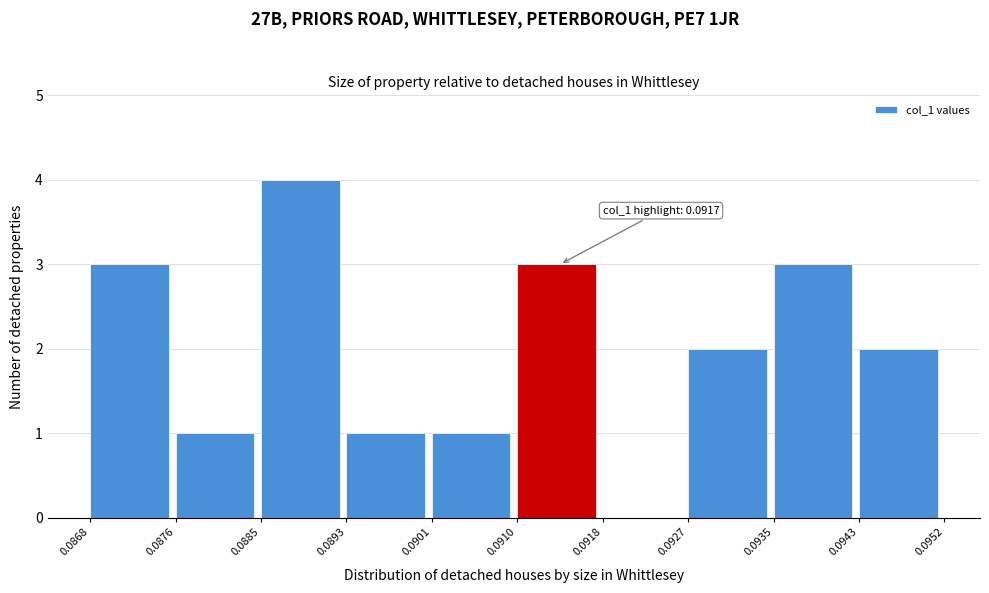

Which range on the x-axis has the tallest bar?

0.0885 to 0.0893